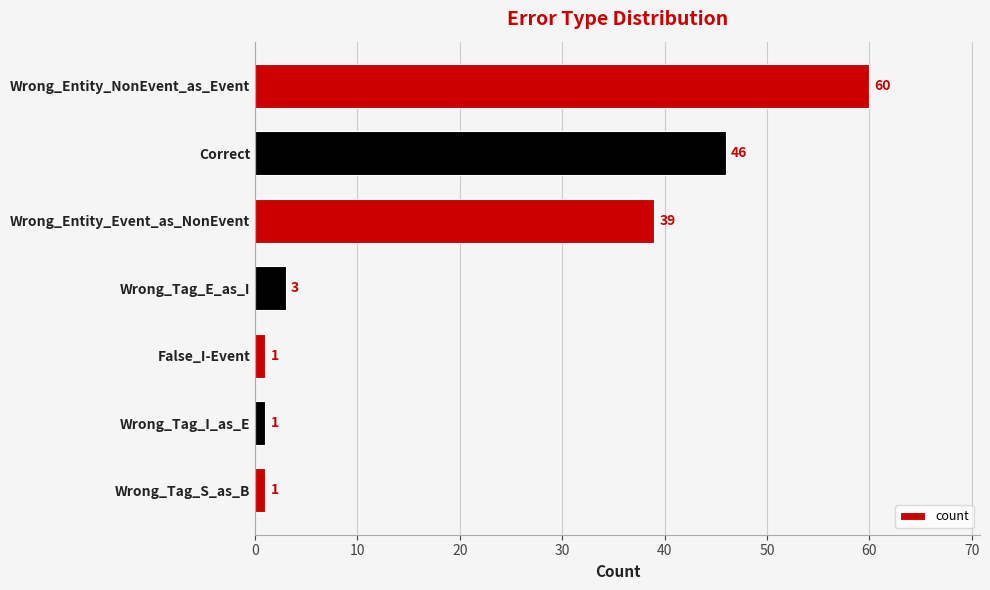

What is the smallest value displayed?

1